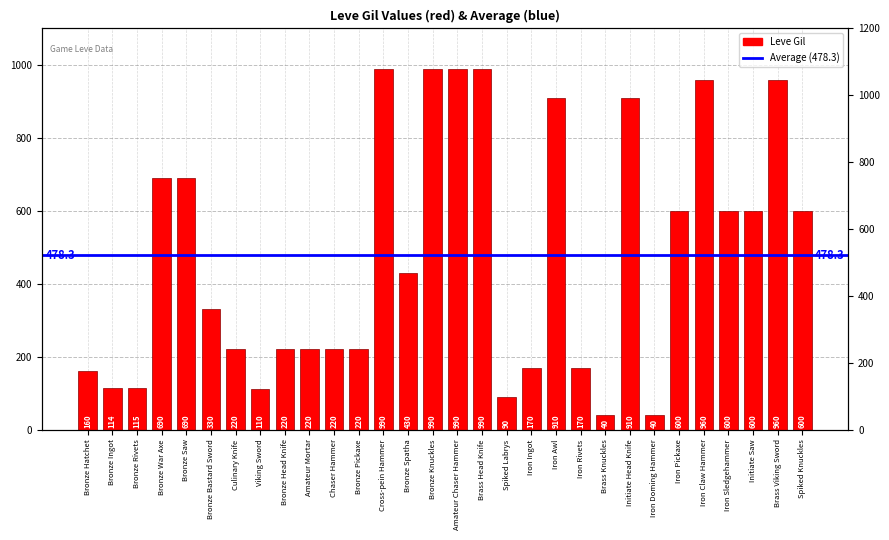

At which label is the value closest to 515?

Bronze Spatha